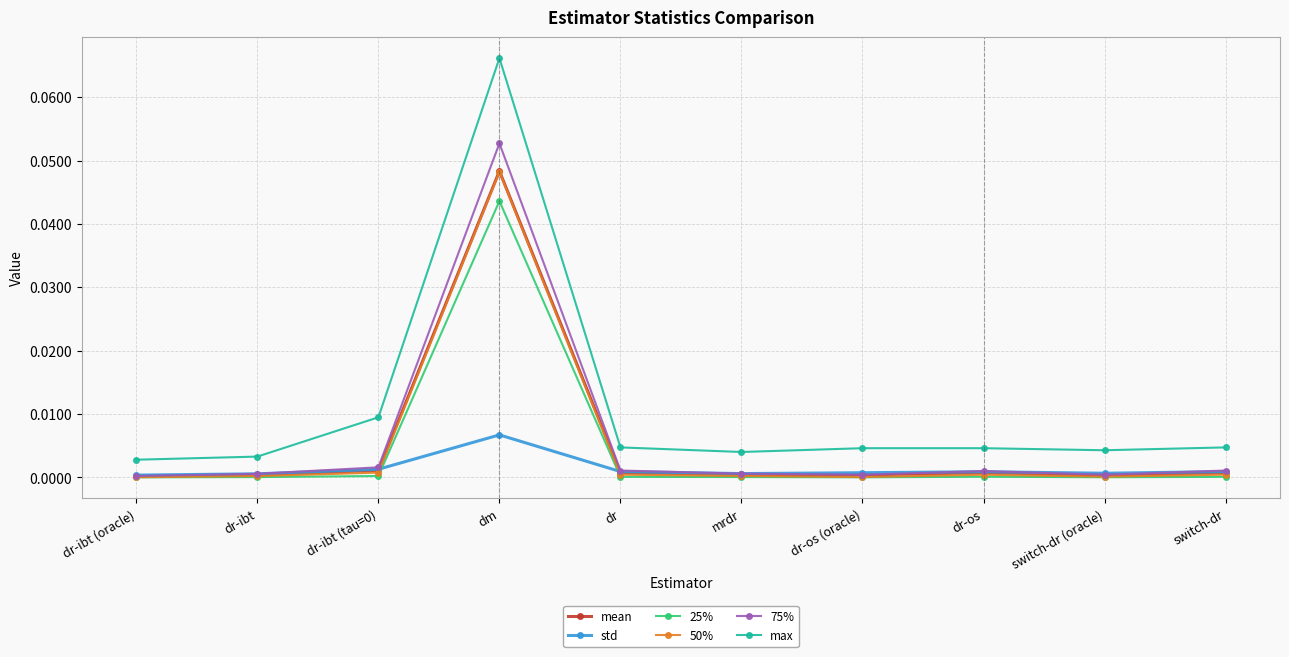

True or false: max and 25% intersect in this chart.

False